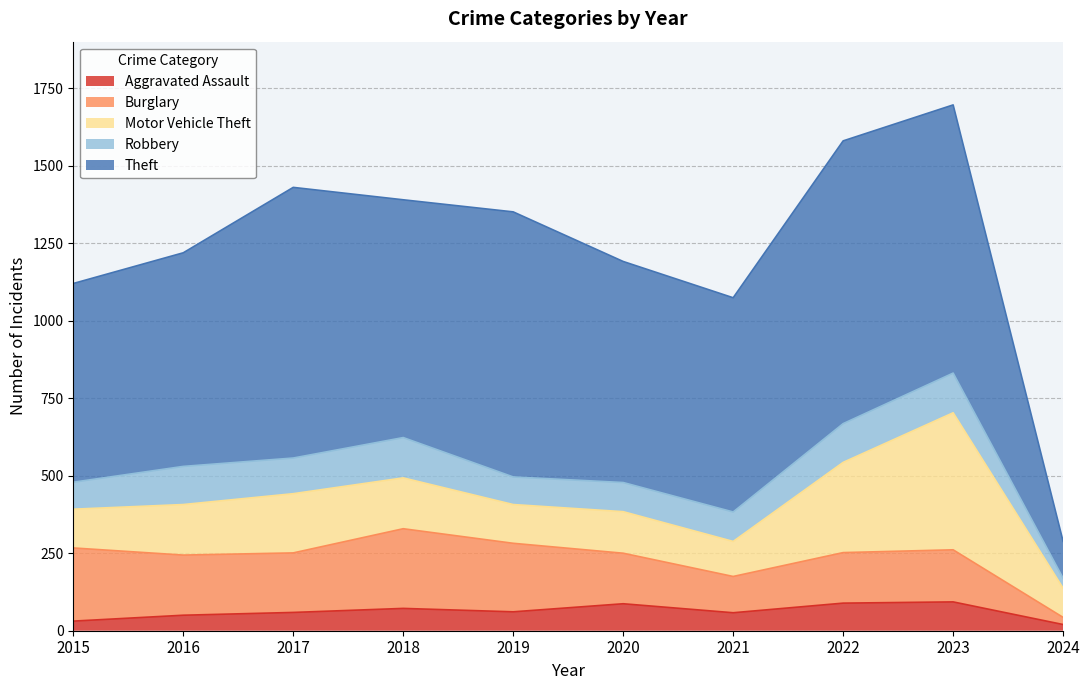

What is the value of the Burglary point at the 3rd from the left?

192